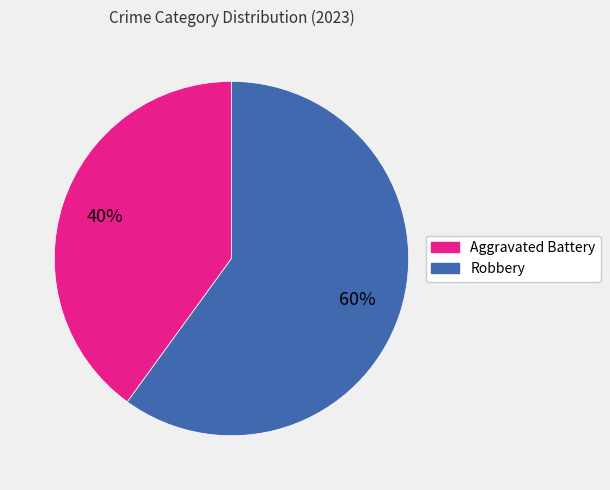

To the nearest percent, what is the difference between the largest and smallest slice percentages?

20%